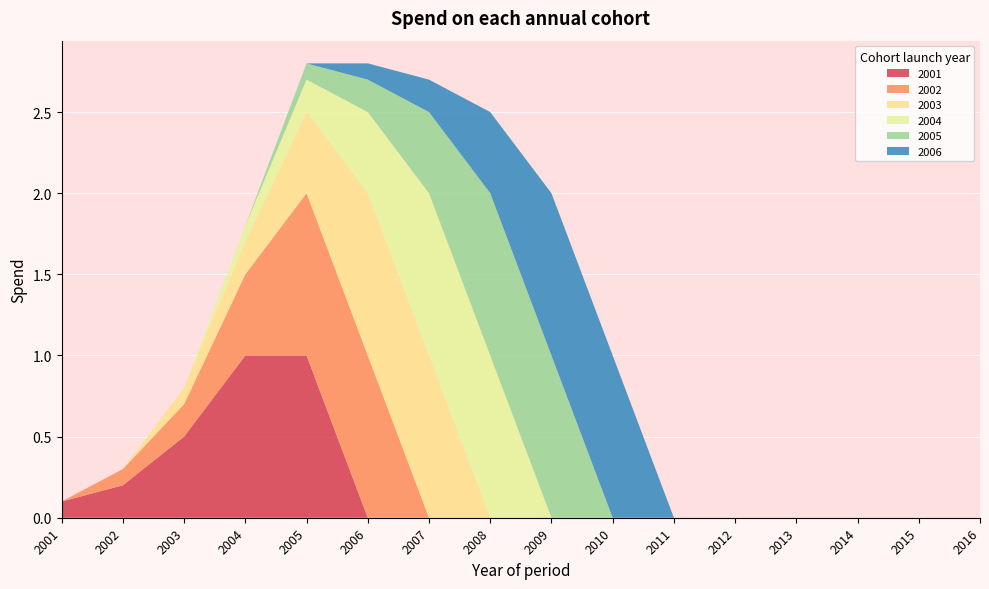

Reading right to left, extract all data points from this chart.

2001: 2016=0.0	2015=0.0	2014=0.0	2013=0.0	2012=0.0	2011=0.0	2010=0.0	2009=0.0	2008=0.0	2007=0.0	2006=0.0	2005=1.0	2004=1.0	2003=0.5	2002=0.2	2001=0.1
2002: 2016=0.0	2015=0.0	2014=0.0	2013=0.0	2012=0.0	2011=0.0	2010=0.0	2009=0.0	2008=0.0	2007=0.0	2006=1.0	2005=1.0	2004=0.5	2003=0.2	2002=0.1	2001=0.0
2003: 2016=0.0	2015=0.0	2014=0.0	2013=0.0	2012=0.0	2011=0.0	2010=0.0	2009=0.0	2008=0.0	2007=1.0	2006=1.0	2005=0.5	2004=0.2	2003=0.1	2002=0.0	2001=0.0
2004: 2016=0.0	2015=0.0	2014=0.0	2013=0.0	2012=0.0	2011=0.0	2010=0.0	2009=0.0	2008=1.0	2007=1.0	2006=0.5	2005=0.2	2004=0.1	2003=0.0	2002=0.0	2001=0.0
2005: 2016=0.0	2015=0.0	2014=0.0	2013=0.0	2012=0.0	2011=0.0	2010=0.0	2009=1.0	2008=1.0	2007=0.5	2006=0.2	2005=0.1	2004=0.0	2003=0.0	2002=0.0	2001=0.0
2006: 2016=0.0	2015=0.0	2014=0.0	2013=0.0	2012=0.0	2011=0.0	2010=1.0	2009=1.0	2008=0.5	2007=0.2	2006=0.1	2005=0.0	2004=0.0	2003=0.0	2002=0.0	2001=0.0